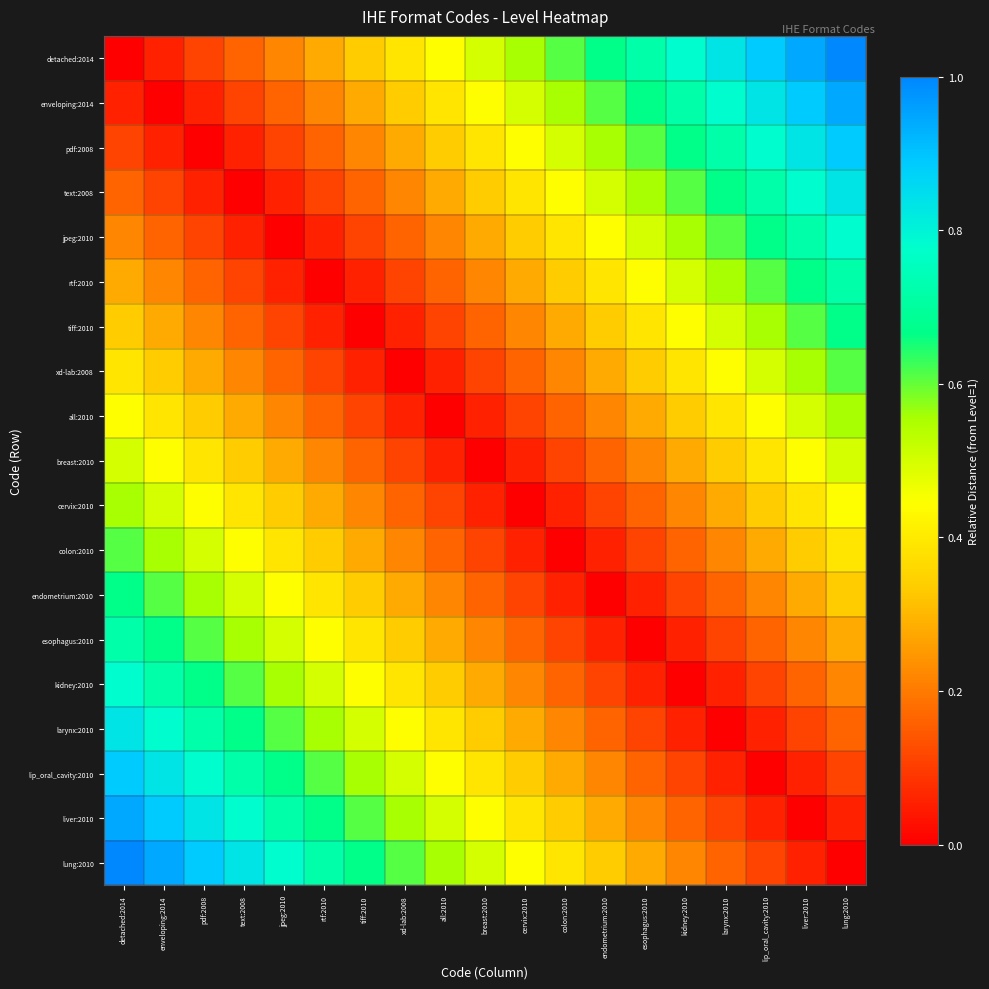

Rank the series by their maximum value, from highest to lowest.

detached:2014, lung:2010, enveloping:2014, liver:2010, pdf:2008, lip_oral_cavity:2010, text:2008, larynx:2010, jpeg:2010, kidney:2010, rtf:2010, esophagus:2010, tiff:2010, endometrium:2010, xd-lab:2008, colon:2010, all:2010, cervix:2010, breast:2010